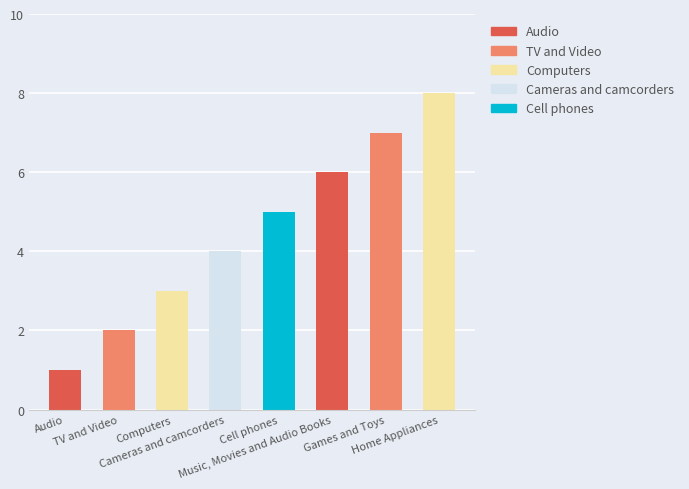

The value at Music, Movies and Audio Books is 2. True or false?

False